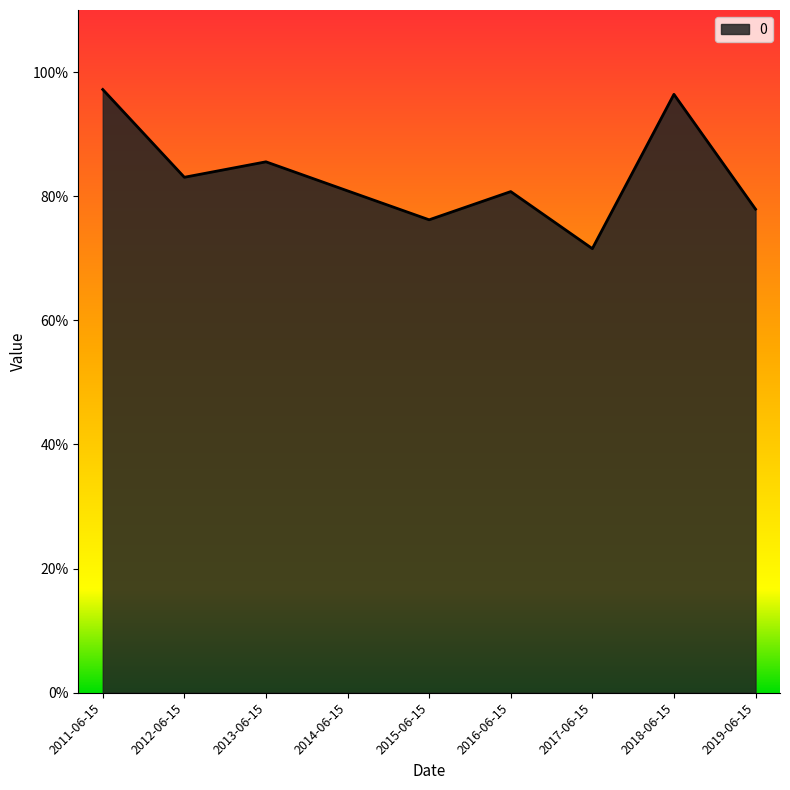

Does the chart have visible grid lines?

No